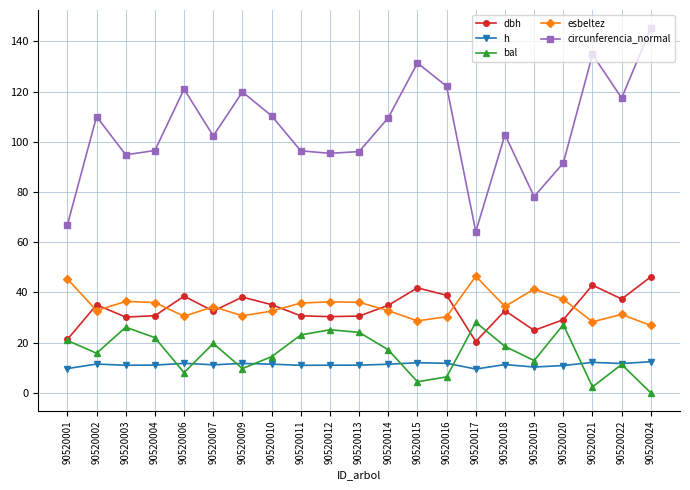

The esbeltez series shows 34.3 at 90520007. True or false?

True